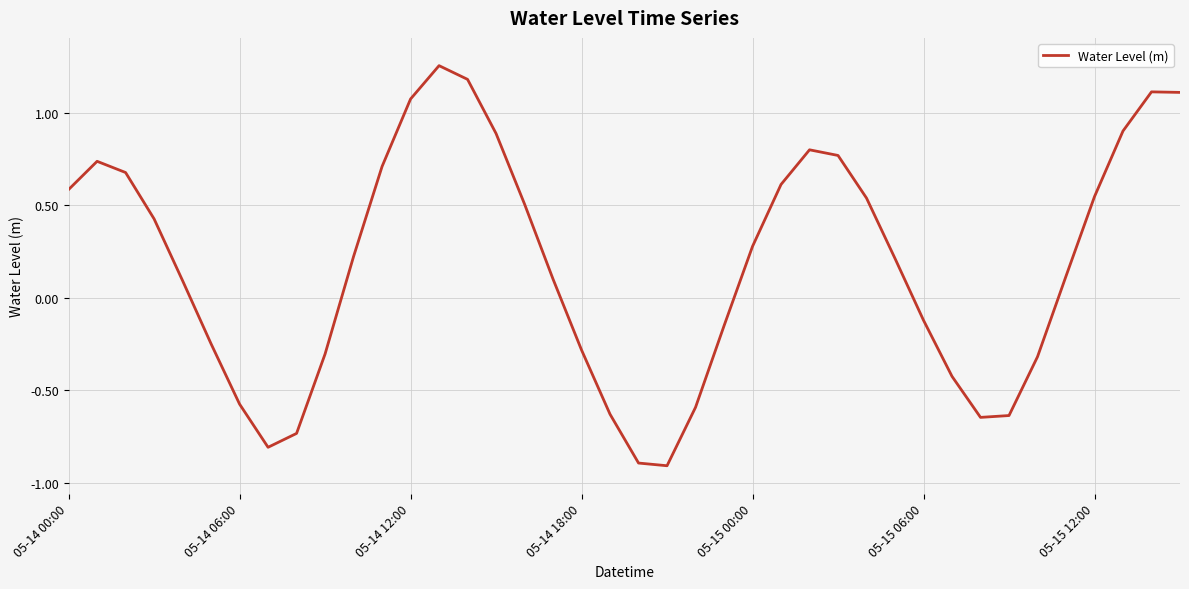

What is the difference between the maximum and minimum values?

2.2